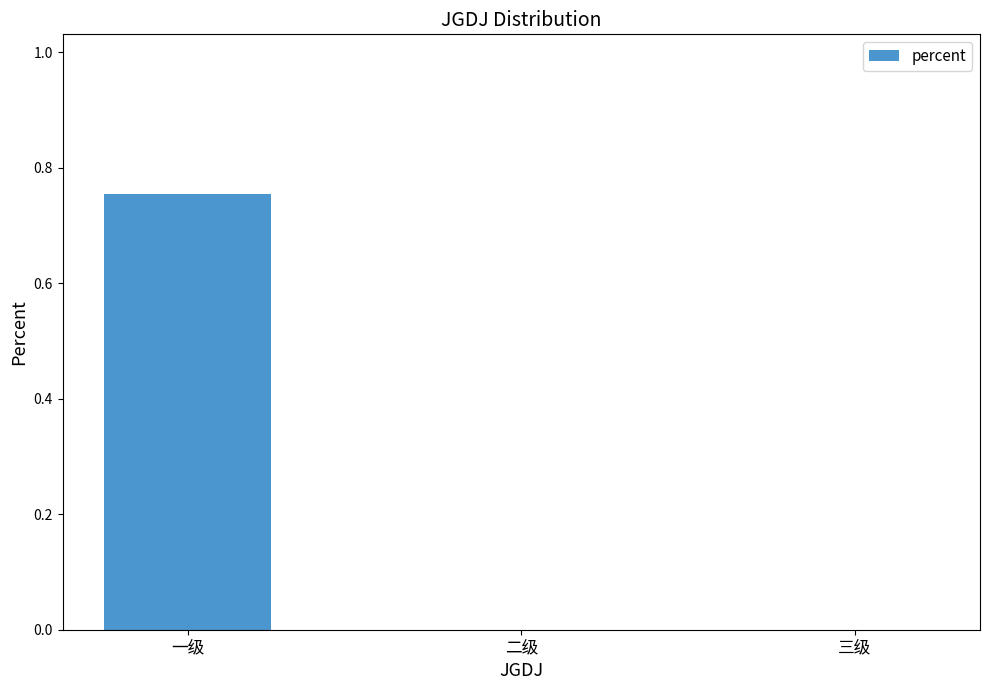

What is the change in value from 一级 to 二级?

-0.8